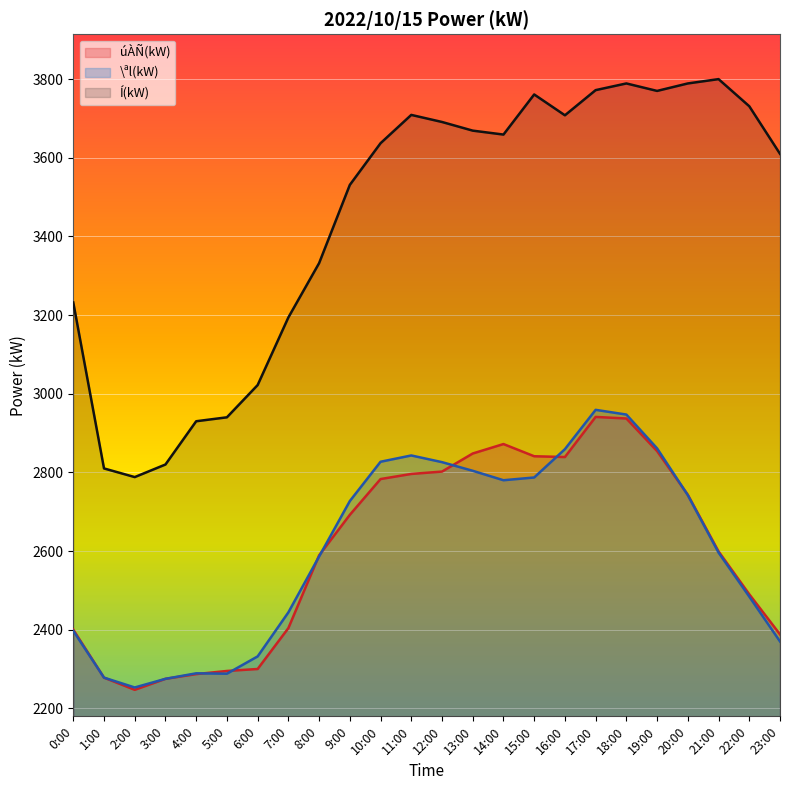

What is the label of the 12th point from the right?

12:00